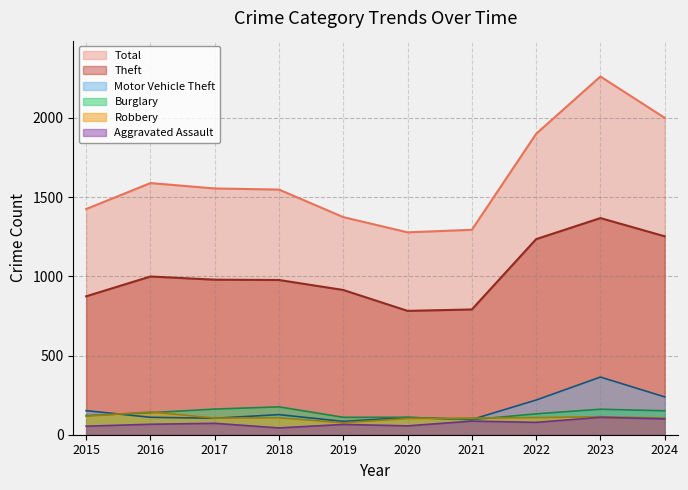

How many values in the Total series are below 1555?

5